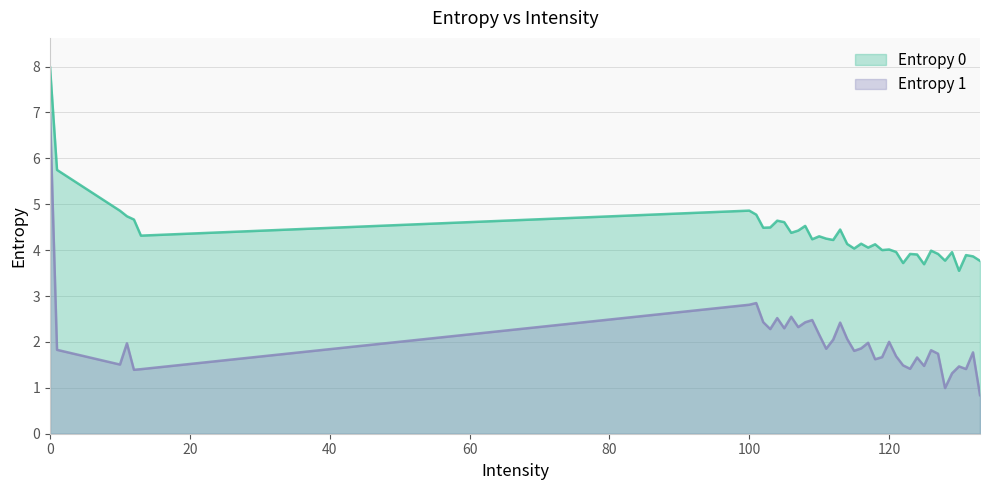

How many series are shown in this chart?

2